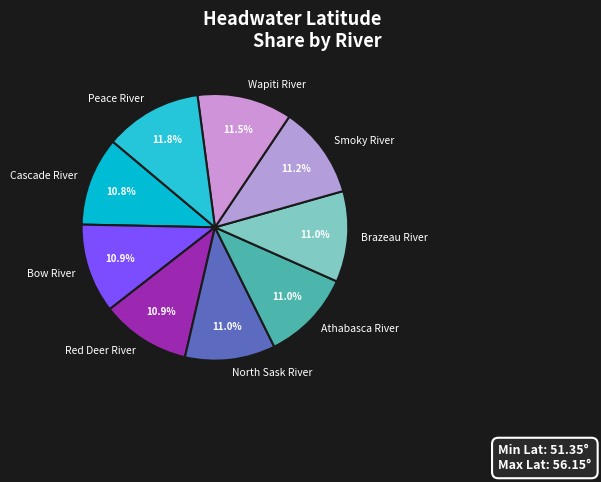

Is North Sask River the majority of the pie?

No